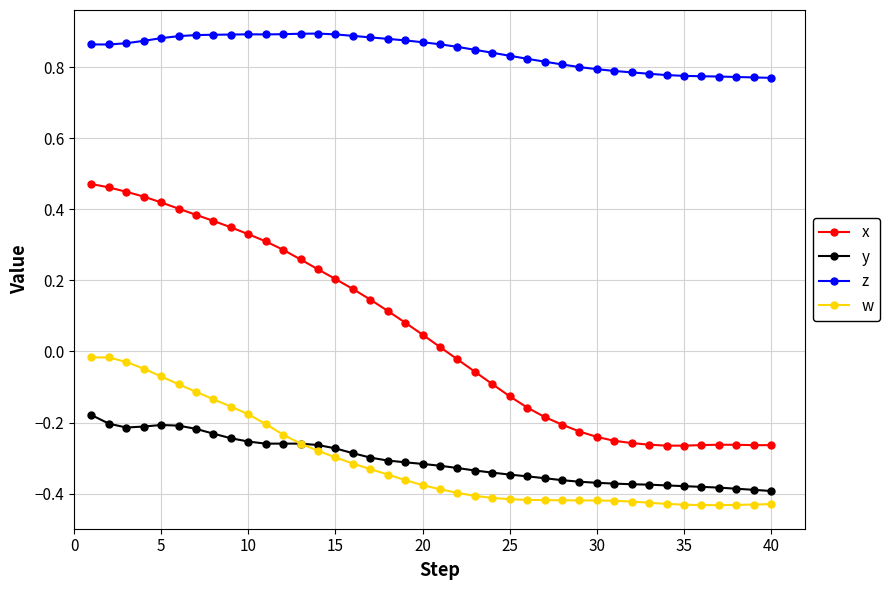

True or false: z and x intersect in this chart.

False